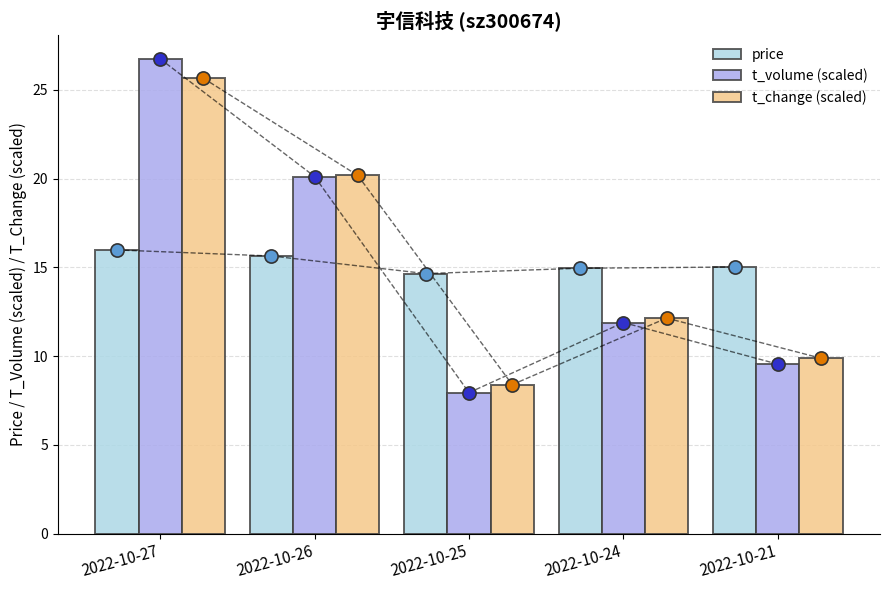

What is the total value across all series at 2022-10-24?

39.0